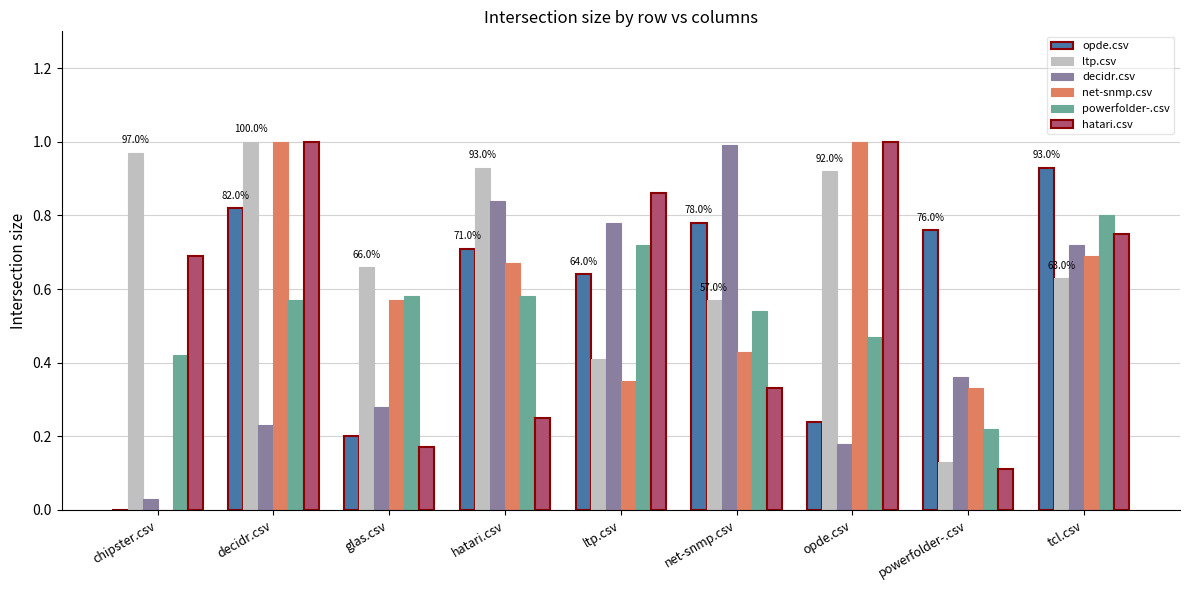

What is the total value across all series at ltp.csv?

3.8